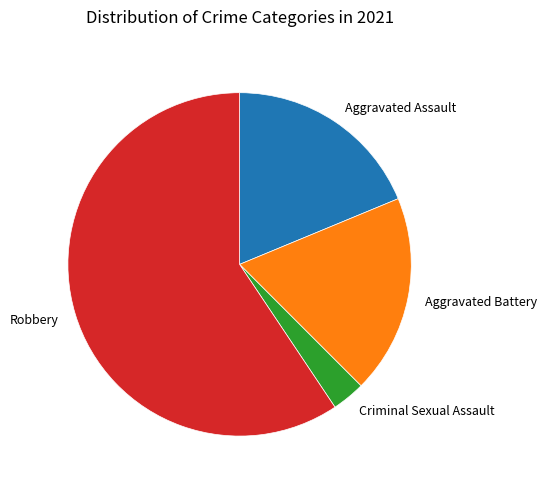

Approximately how many times larger is the value at Aggravated Battery compared to Aggravated Assault?

1.0